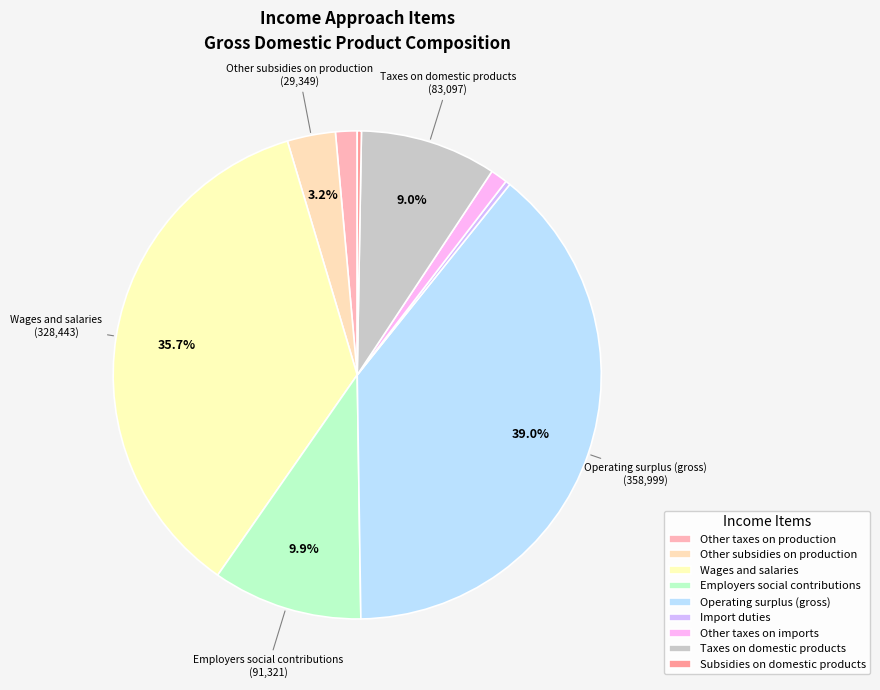

How much of the chart is everything except Other taxes on imports?

98.9%